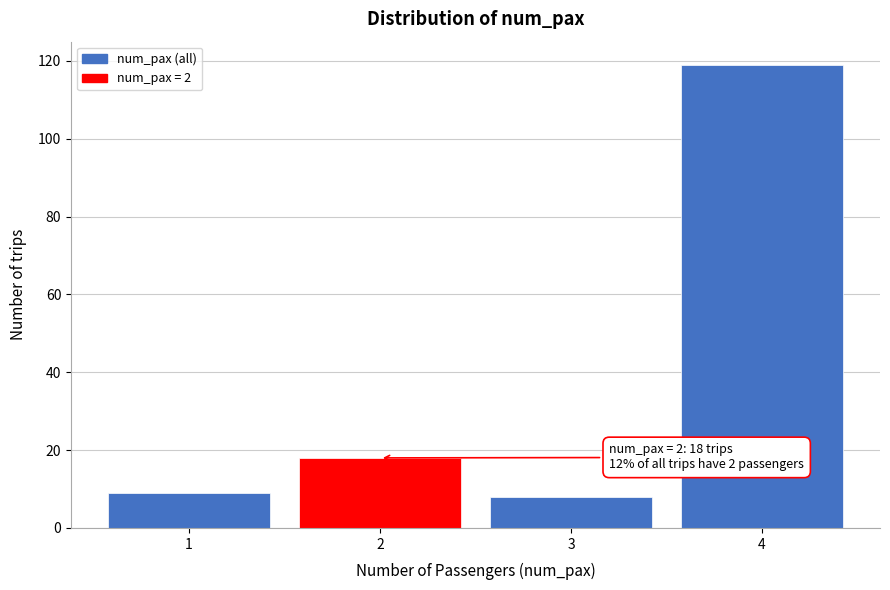

Reading right to left, extract all data points from this chart.

4=119	3=8	2=18	1=9